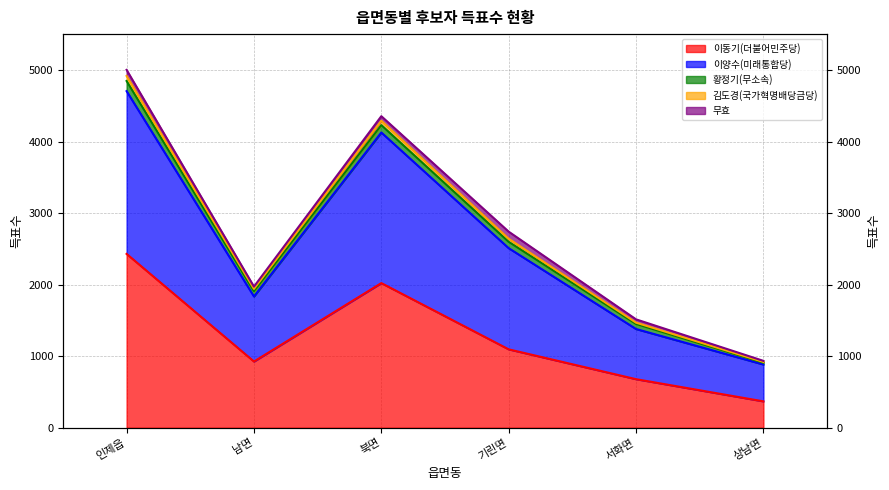

How many data points in 이양수(미래통합당) are above 2740?

2